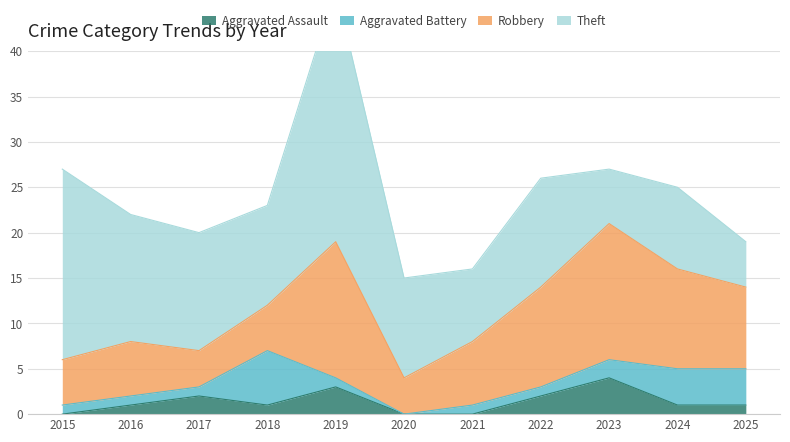

How many categories are shown in the chart?

11